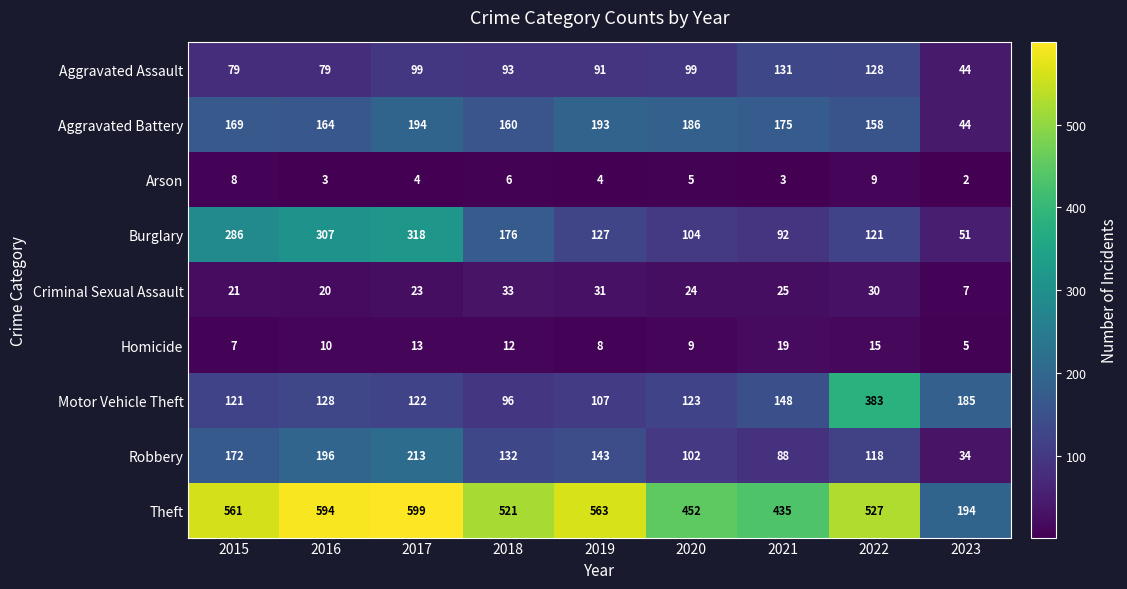

What is the lowest value of the Robbery series?

34